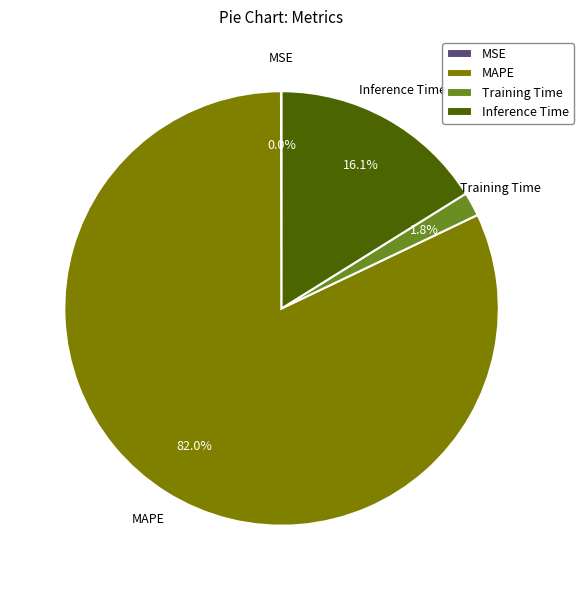

Approximately how many times larger is the value at Inference Time compared to MAPE?

0.2